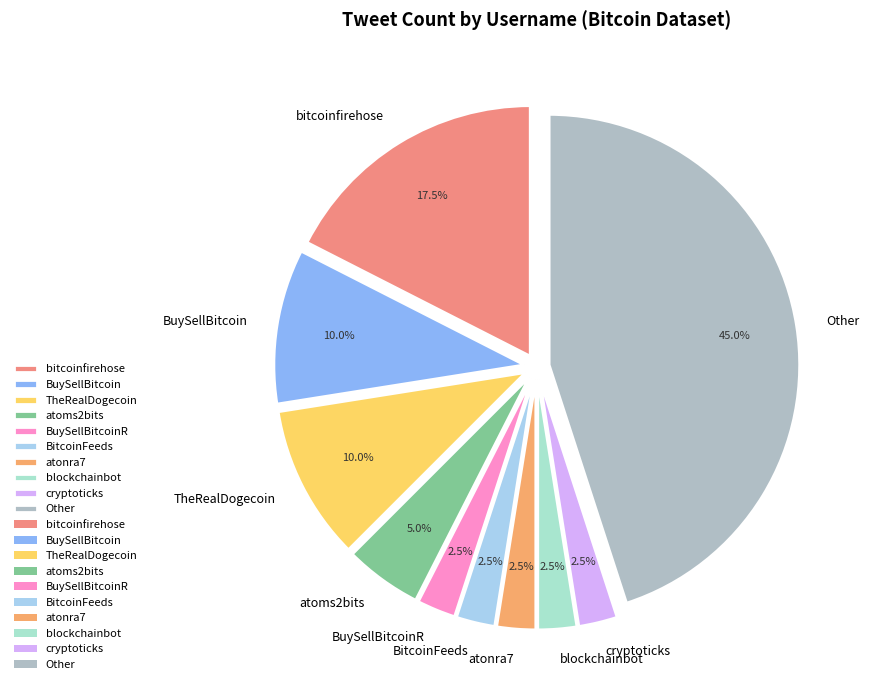

Count the number of slices in the pie.

10